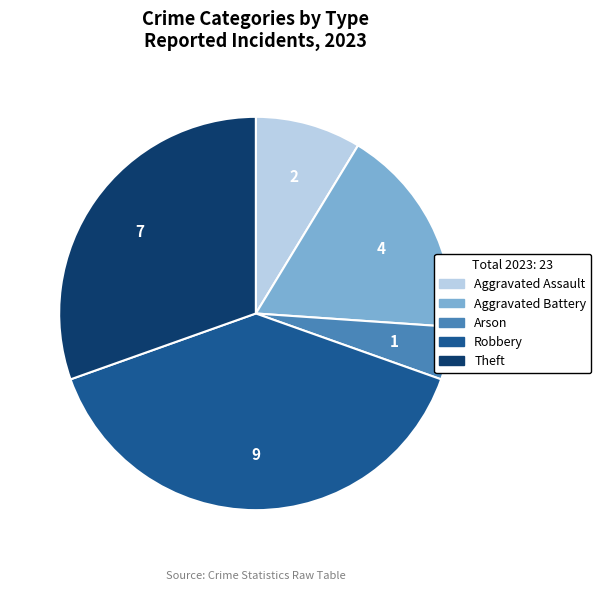

Is there a majority slice in this chart?

No